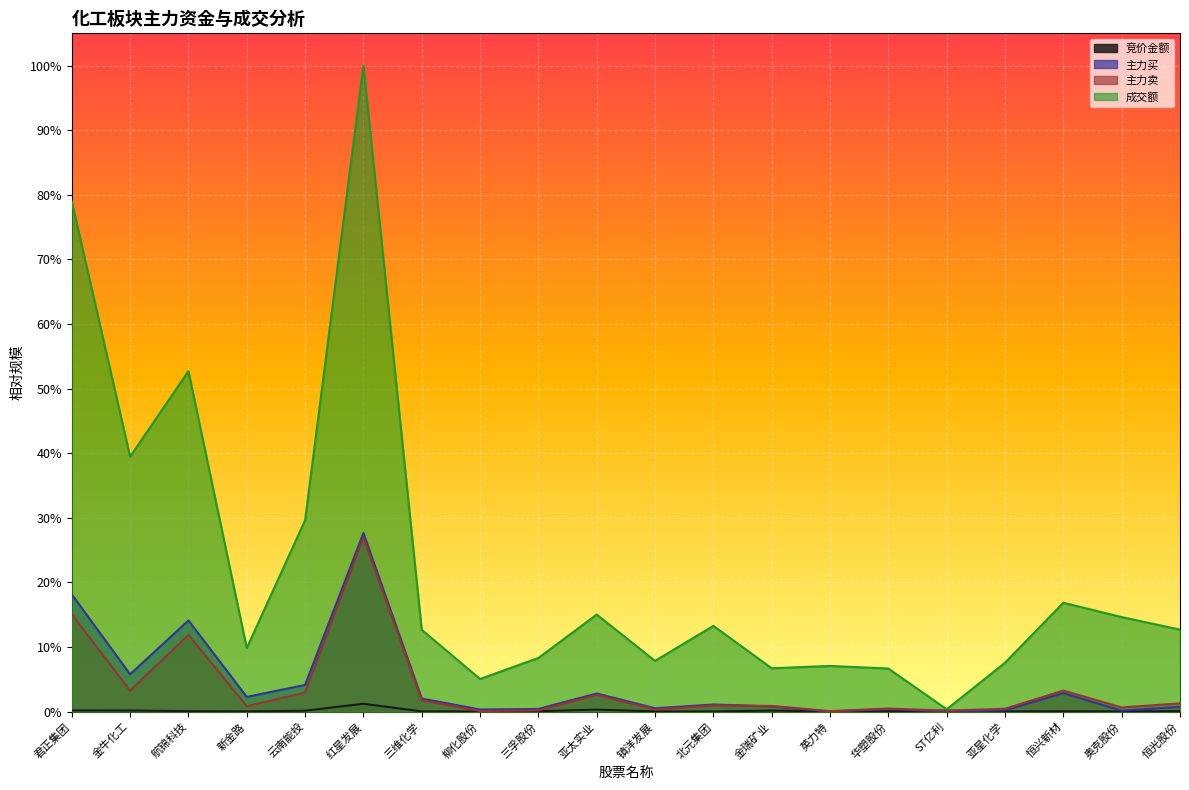

Does the chart display data point markers on the line(s)?

No